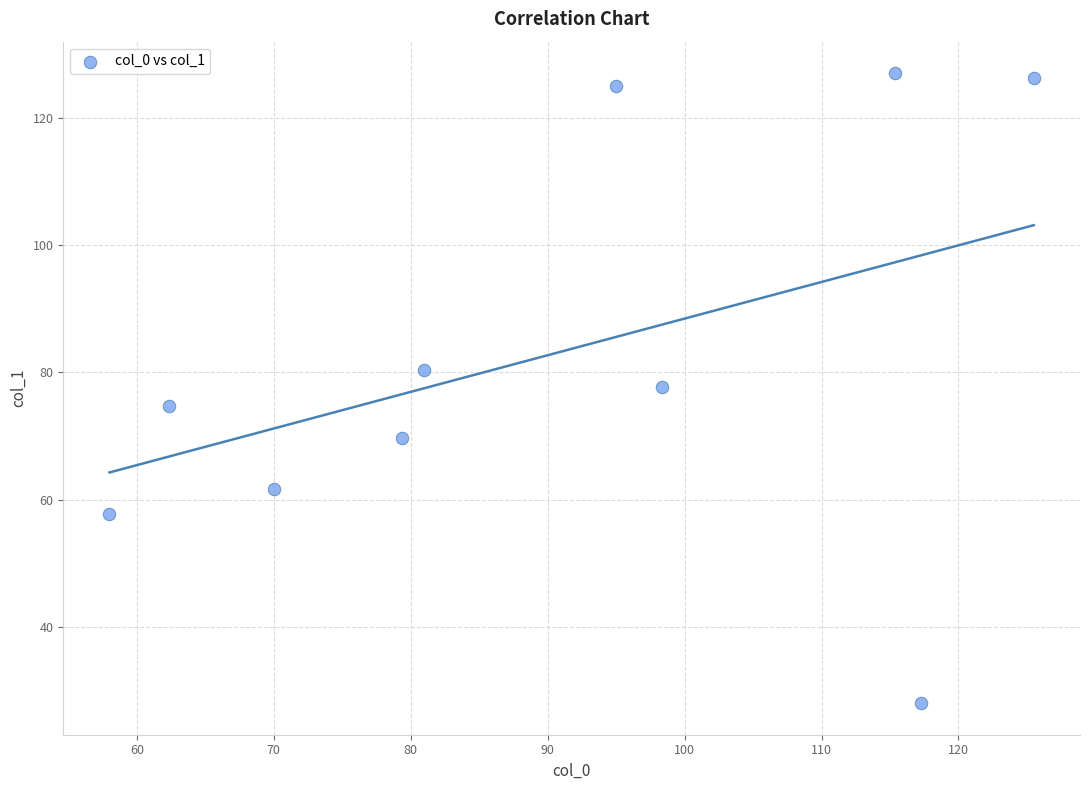

What is the average Y value?

82.8